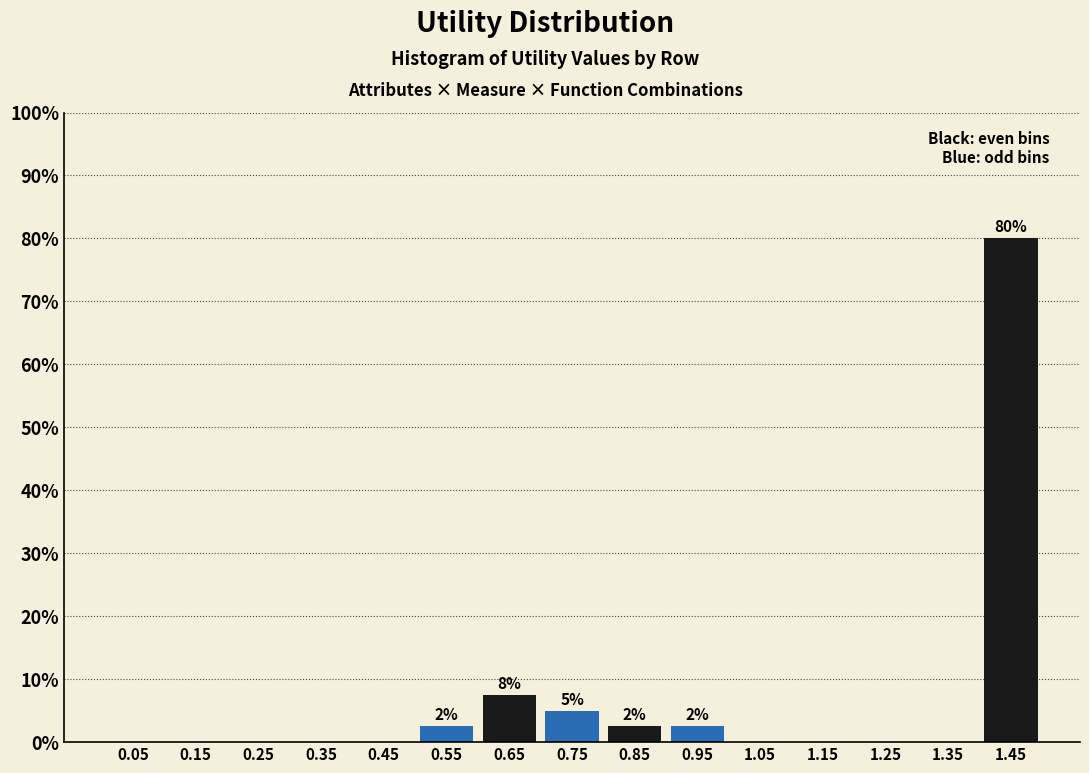

Which range on the x-axis has the tallest bar?

1.4 to 1.5